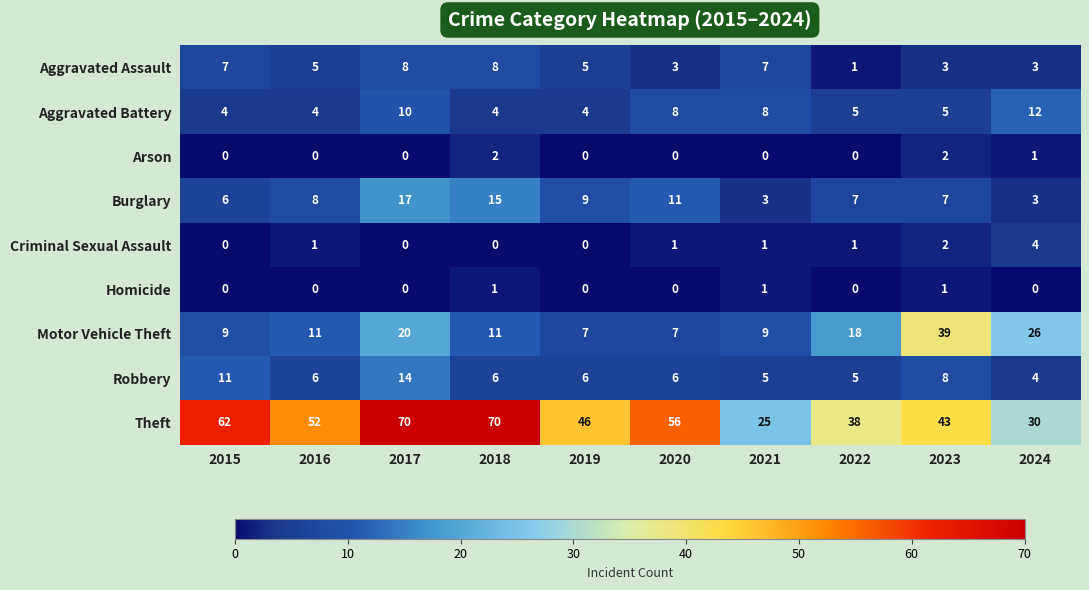

Which series has the largest range (max minus min)?

Theft